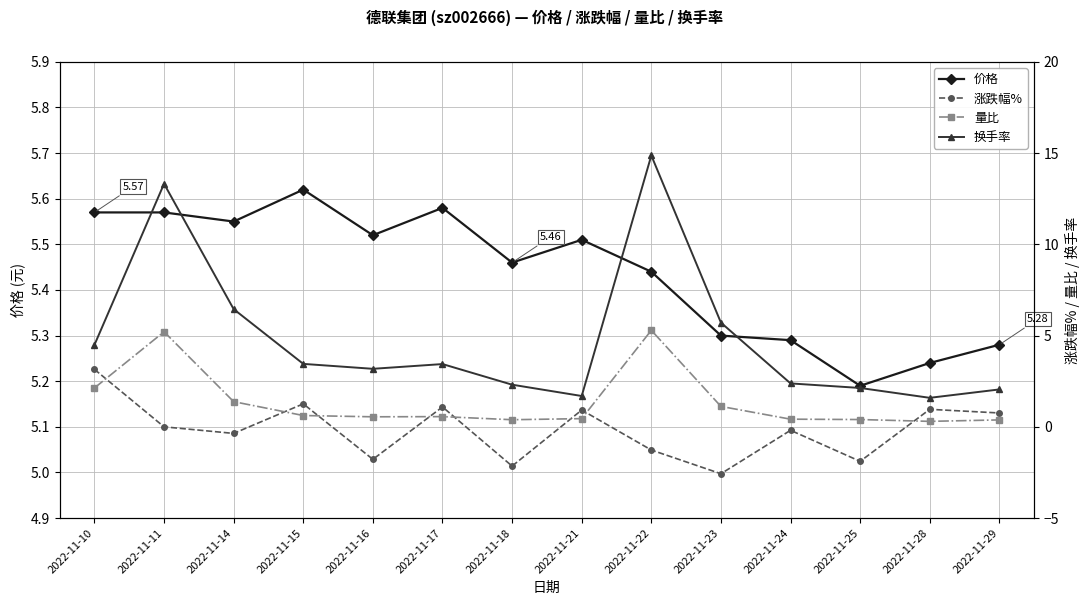

Count the number of categories in the chart.

14